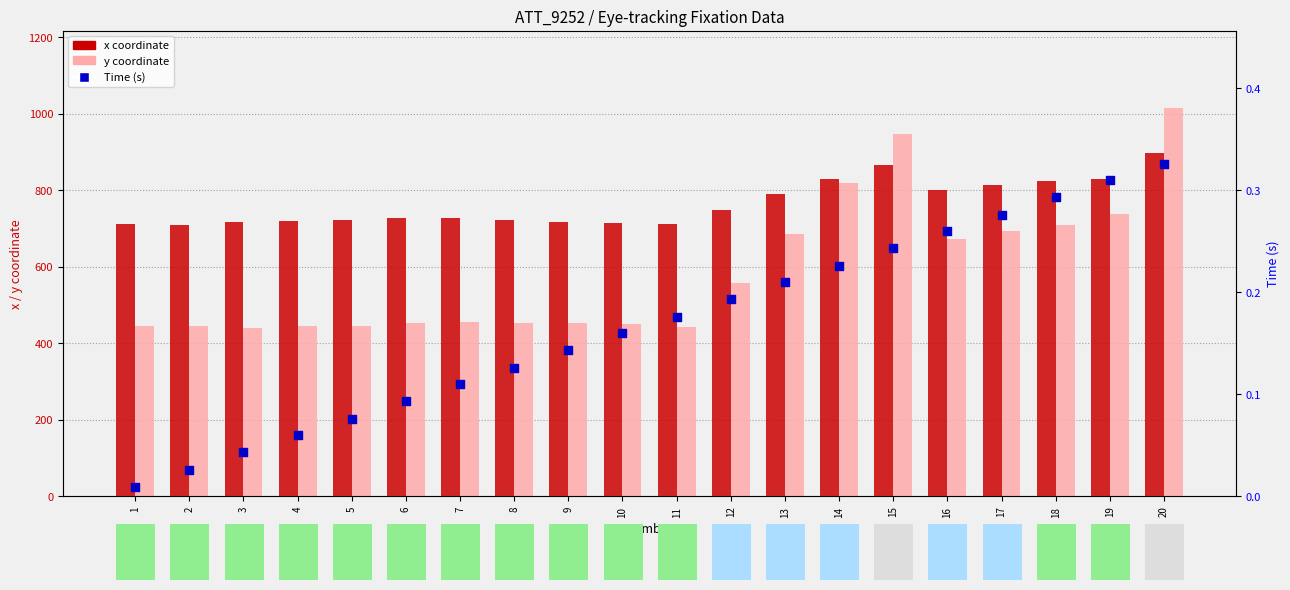

At which category is the sum across all series the highest?

20